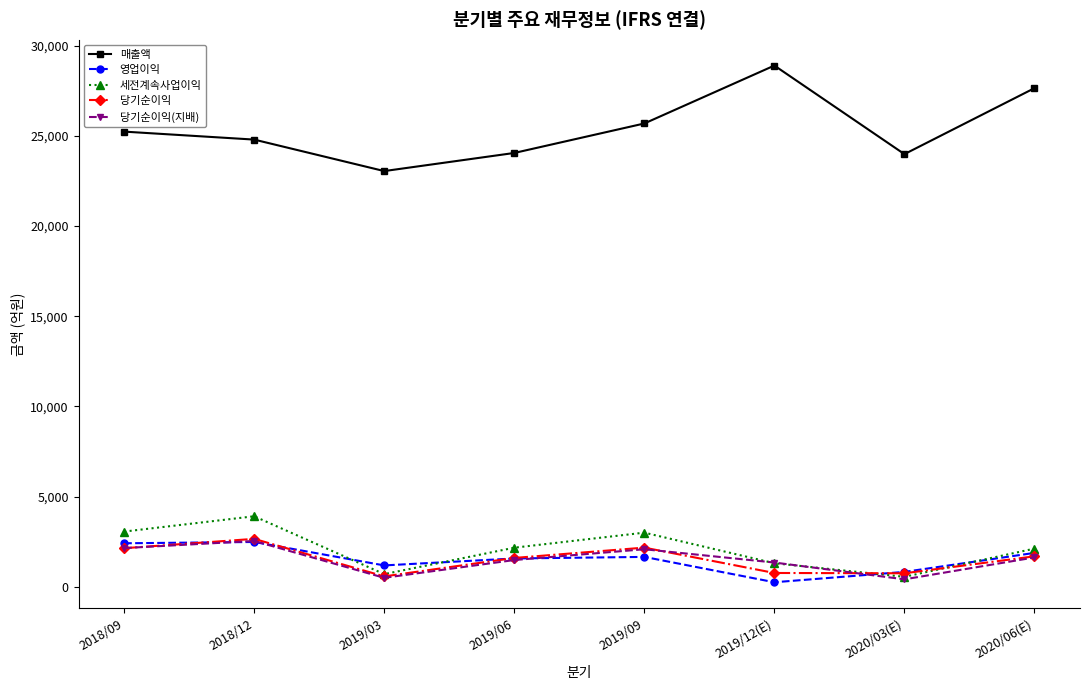

Is the value of 매출액 at 2019/12(E) greater than the value of 당기순이익 at 2018/12?

Yes